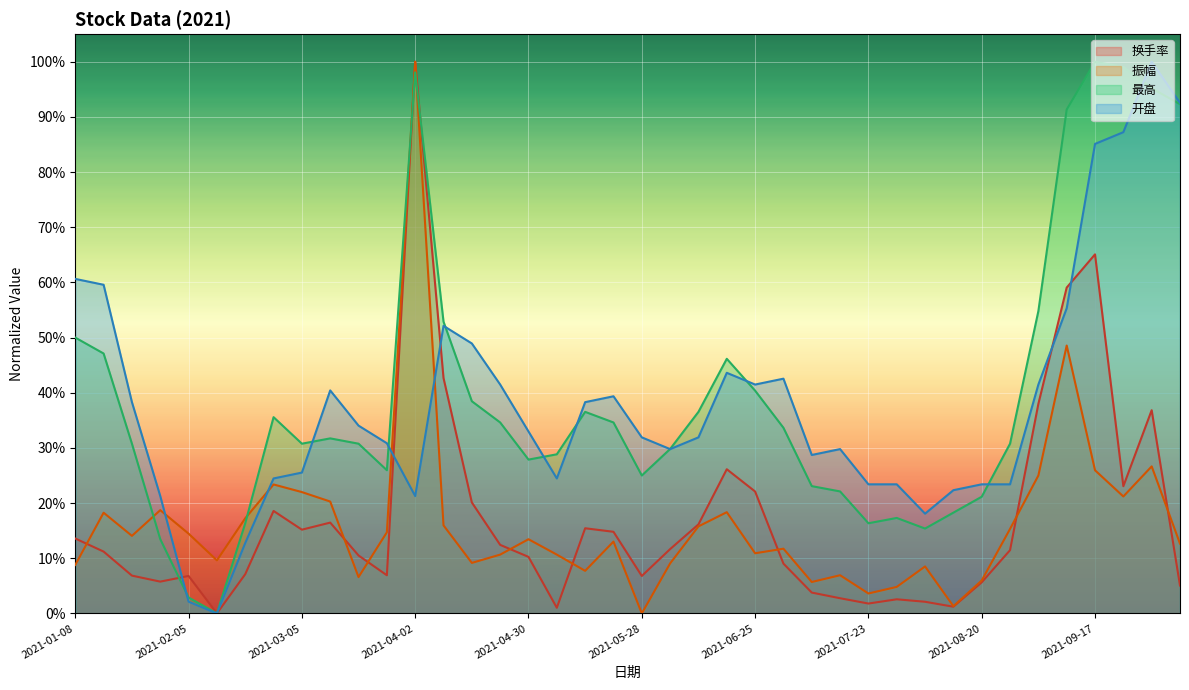

At which label is 振幅 closest to 0?

2021-05-28